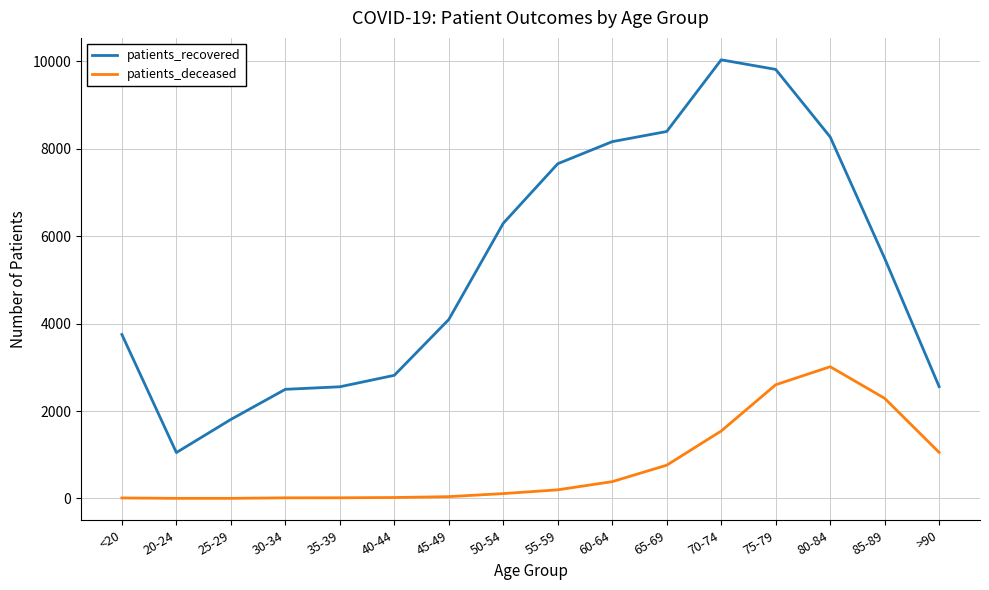

The value of patients_recovered at >90 is 1575. True or false?

False